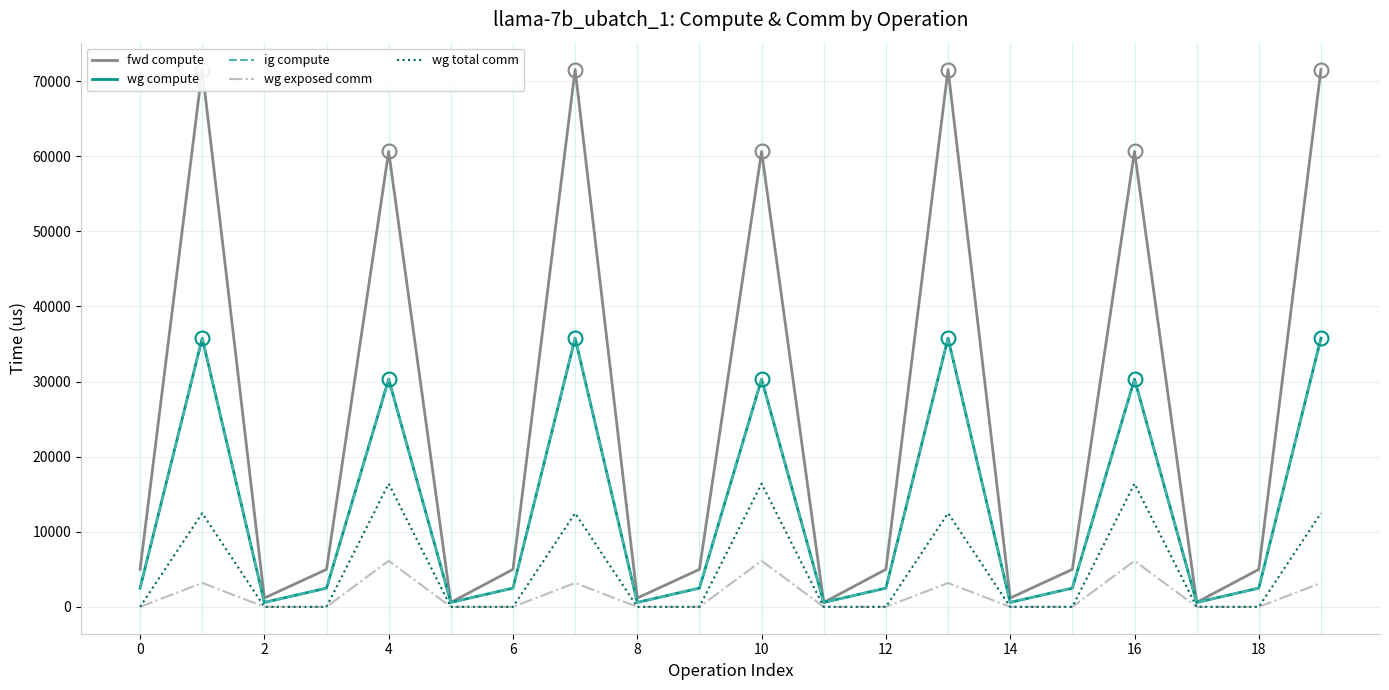

What is the minimum value for fwd compute?

589.8